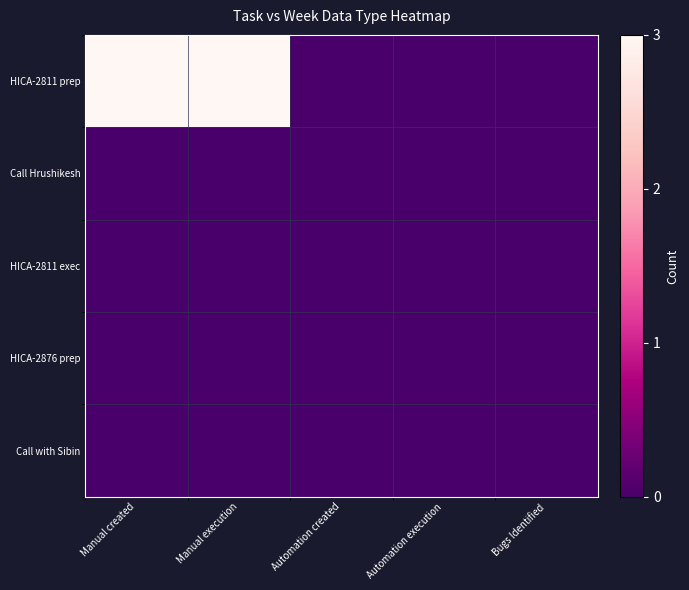

What is the spread (max minus min) of values at Manual execution?

3